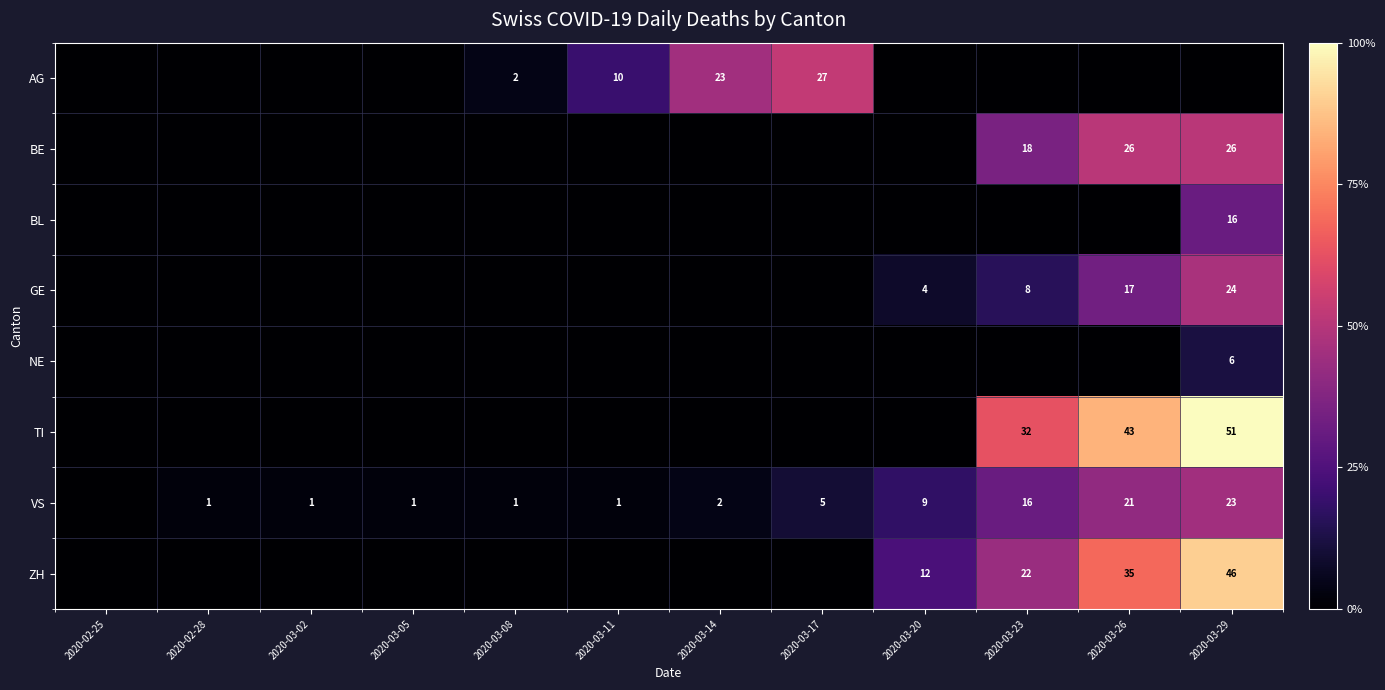

The value of VS at 2020-03-08 is 1. True or false?

True